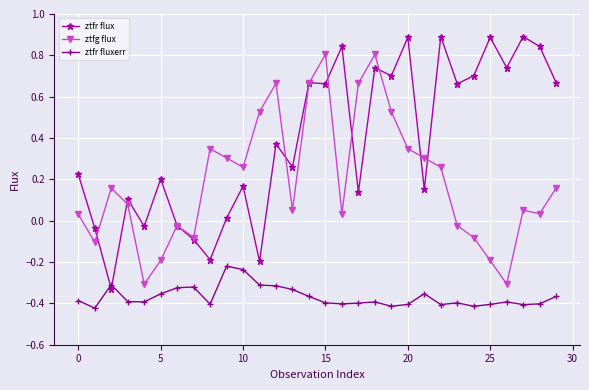

List the series in order of their overall mean, highest first.

ztfr flux, ztfg flux, ztfr fluxerr